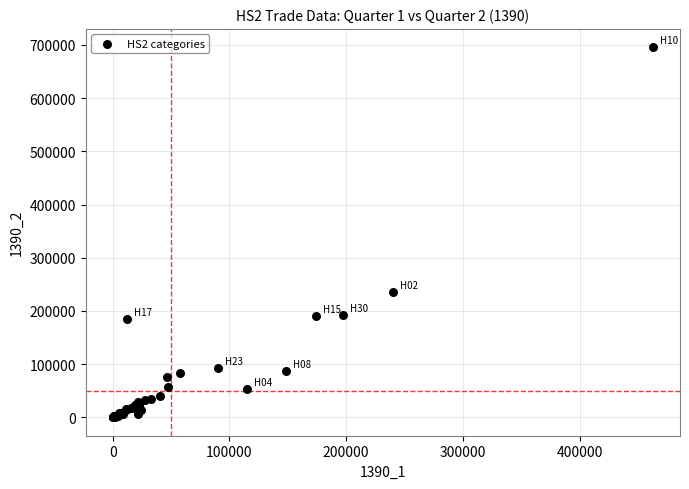

What Y value in the scatter plot is closest to 347718?

236017.0